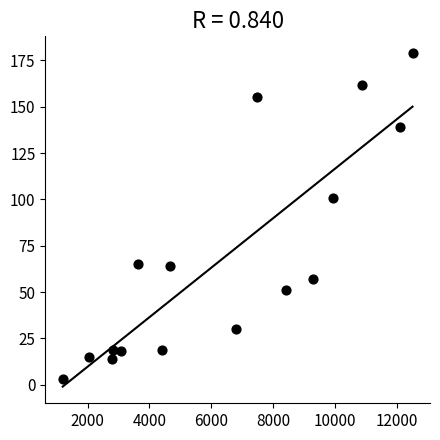

What is the range of X values (max minus min)?

11318